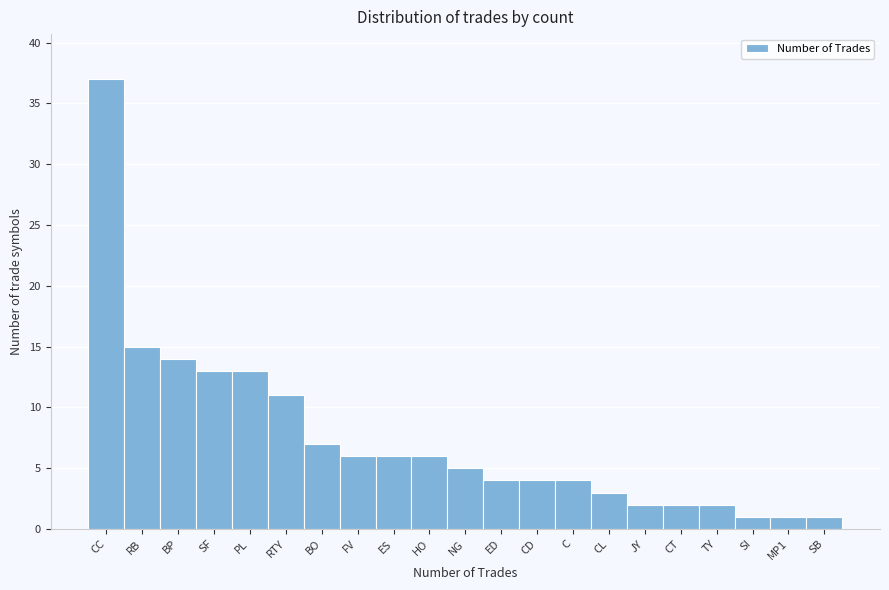

Reading left to right, what are all the values shown in this chart?

CC=37	RB=15	BP=14	SF=13	PL=13	RTY=11	BO=7	FV=6	ES=6	HO=6	NG=5	ED=4	CD=4	C=4	CL=3	JY=2	CT=2	TY=2	SI=1	MP1=1	SB=1